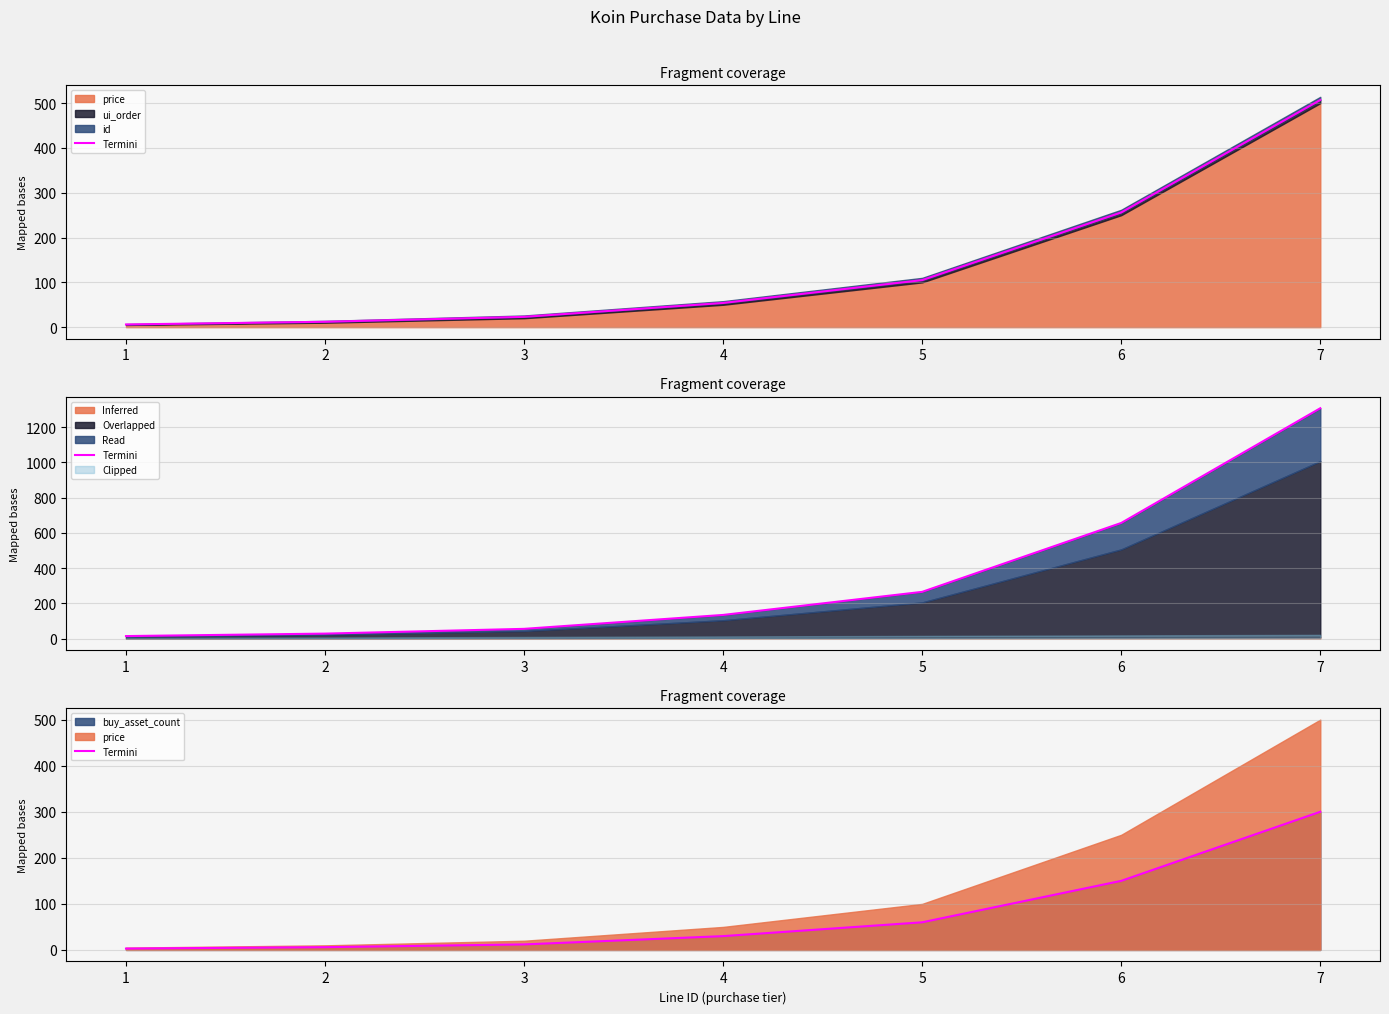

The chart shows a value of 30 at 4. True or false?

True